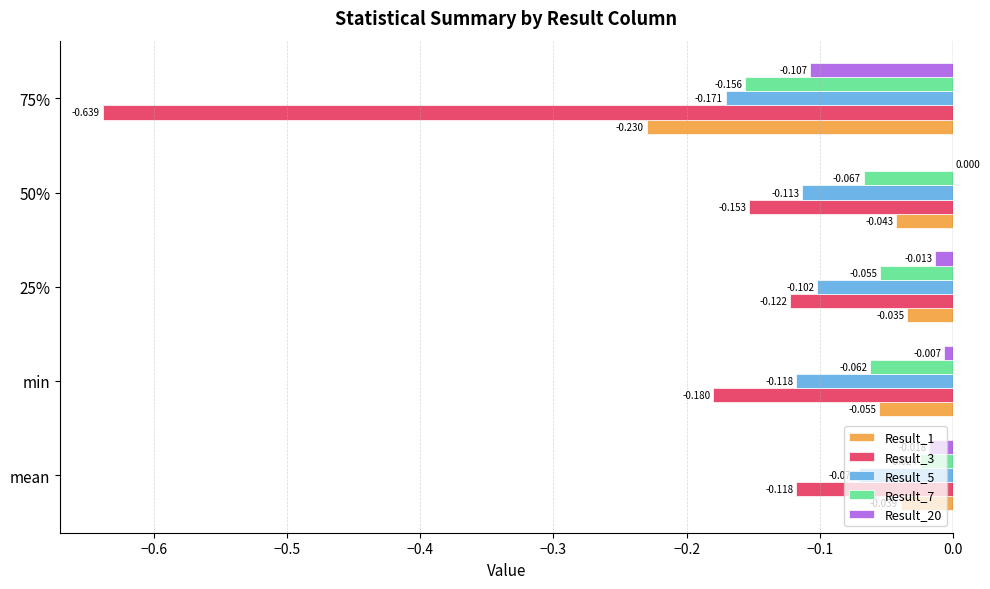

Where is Result_3 nearest to the value 0?

mean